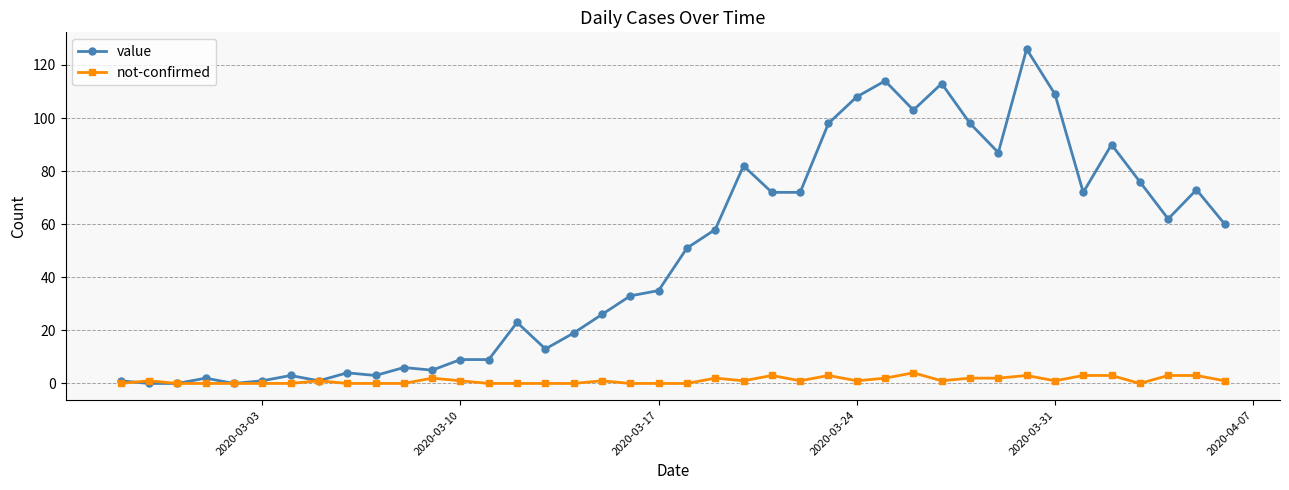

Count the number of data series in this chart.

2